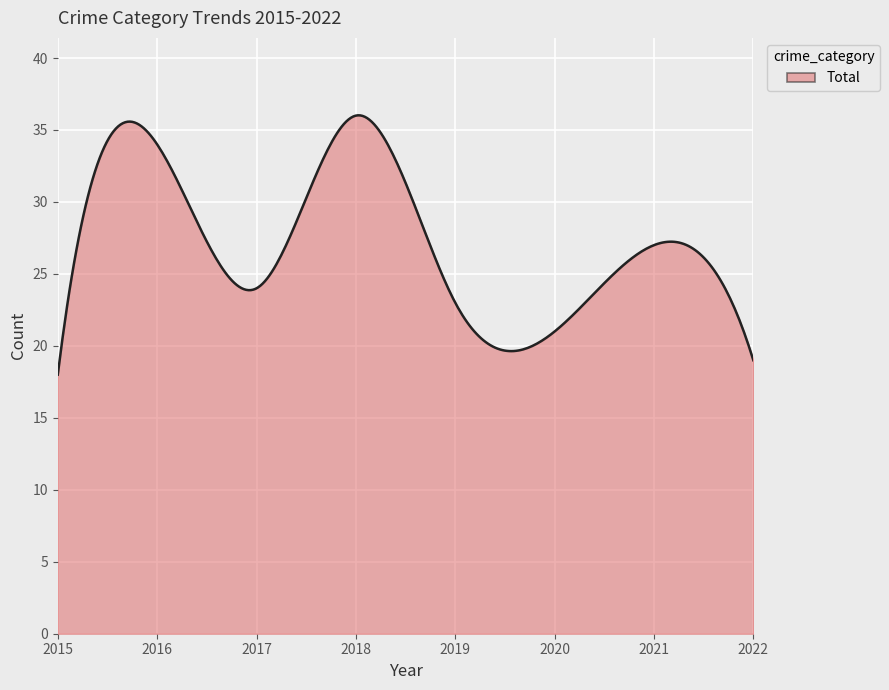

What is the minimum value shown in the chart?

18.0